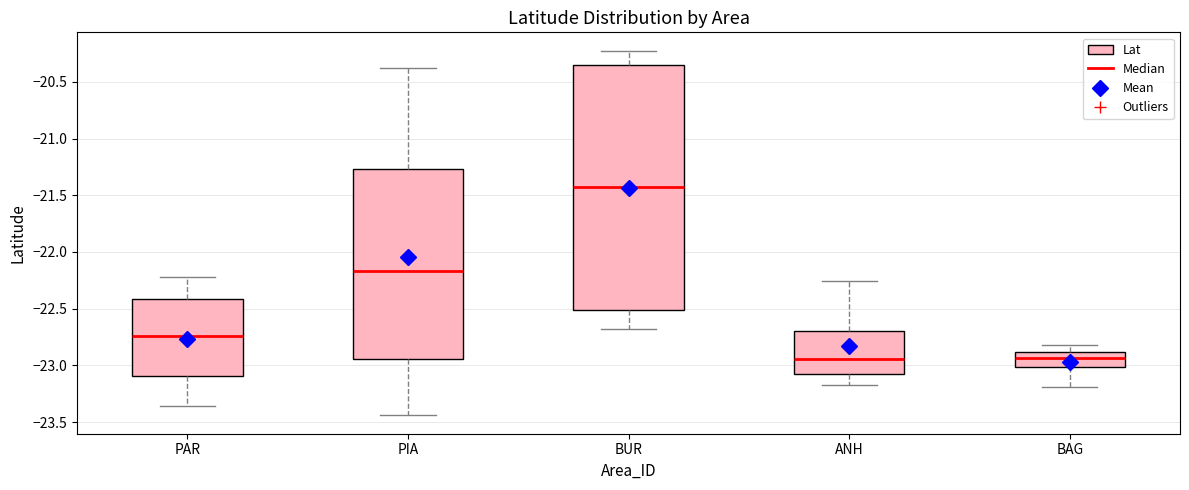

Where is the lower edge of the box for PIA on the y-axis? The values are not printed on the chart, so give them approximately, as read against the axis.

-22.95